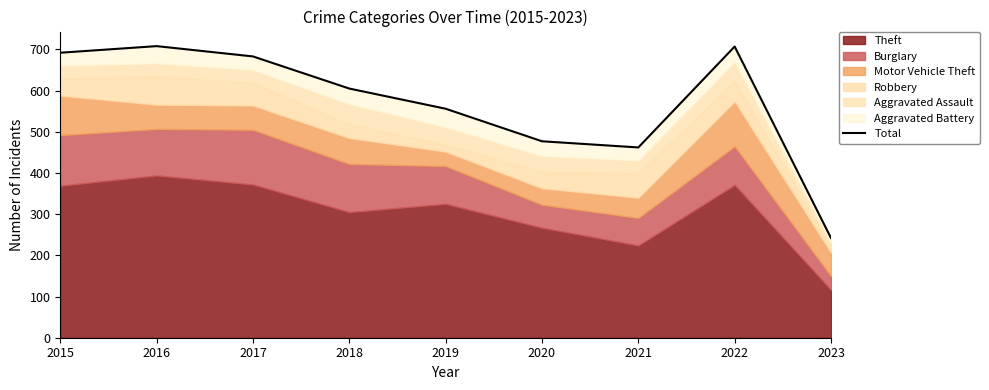

What is the smallest value displayed?

242